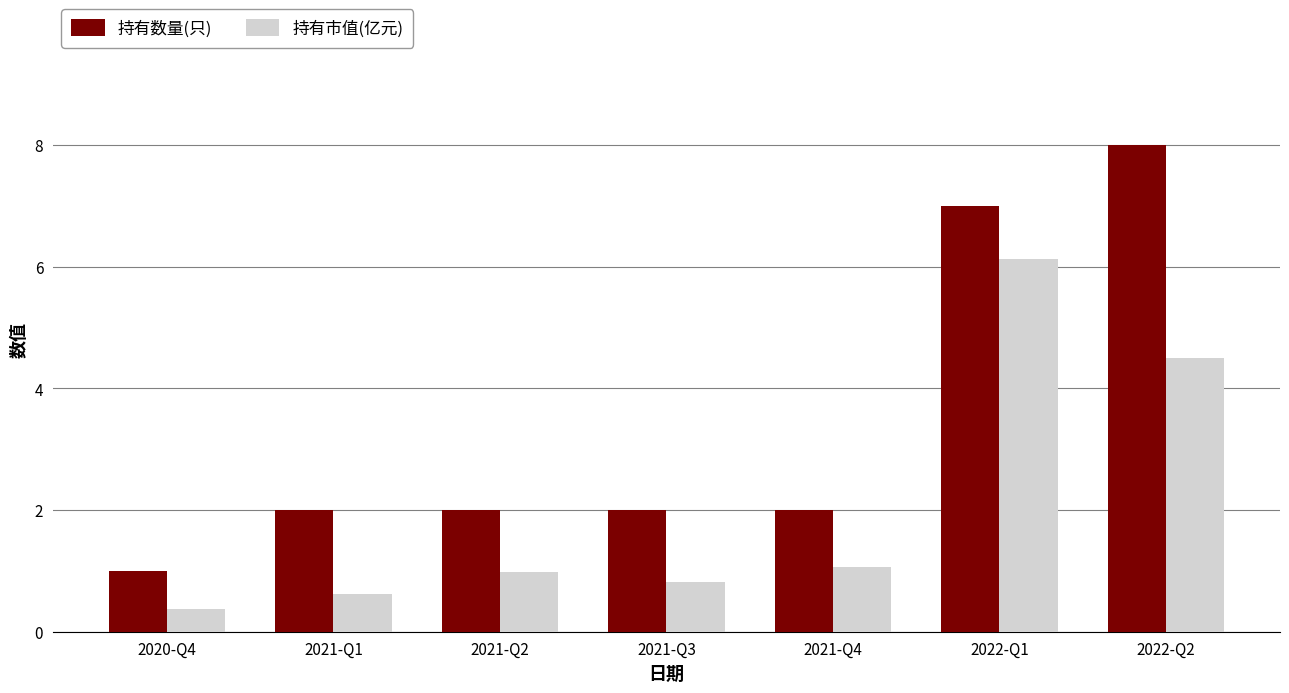

What is the approximate value of 持有数量(只) at 2021-Q2?

2.0